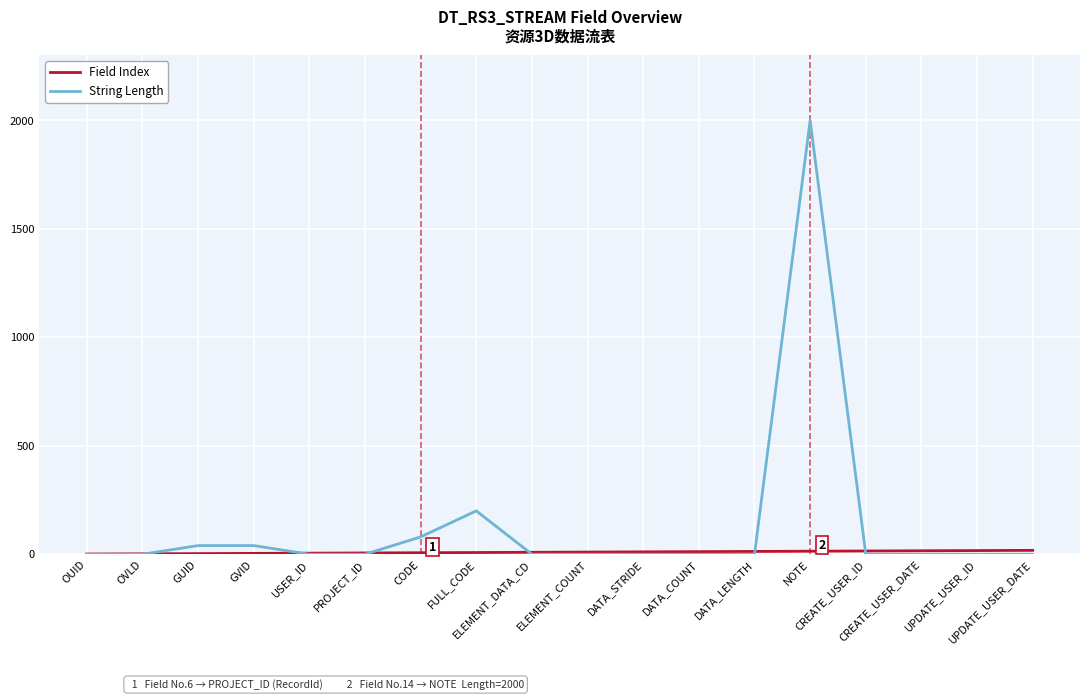

What position from the right is OVLD?

17